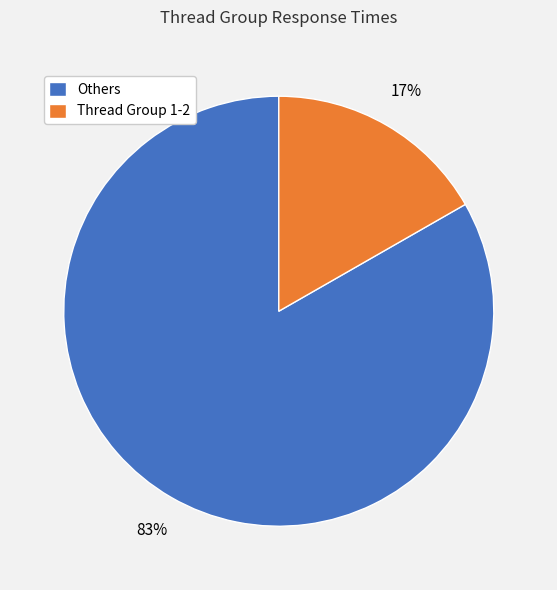

Combined, do Thread Group 1-2 and Others account for over 50%?

Yes